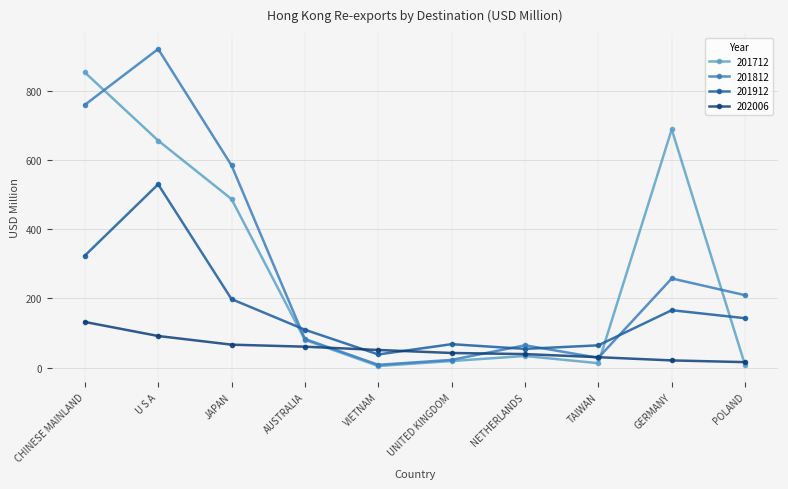

What is the label of the 3rd point from the right?

TAIWAN